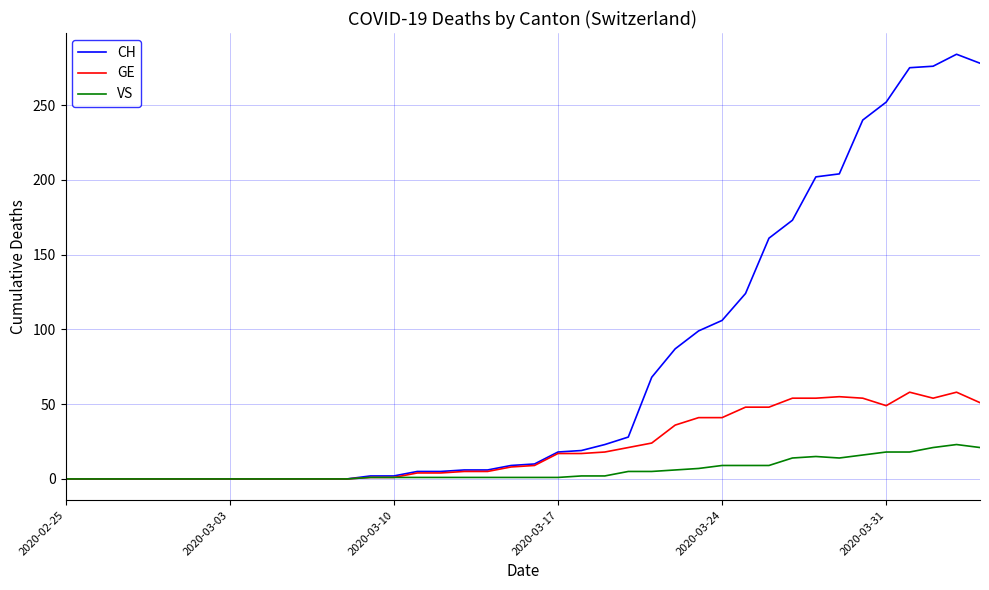

Rank the series by their average value, from lowest to highest.

VS, GE, CH